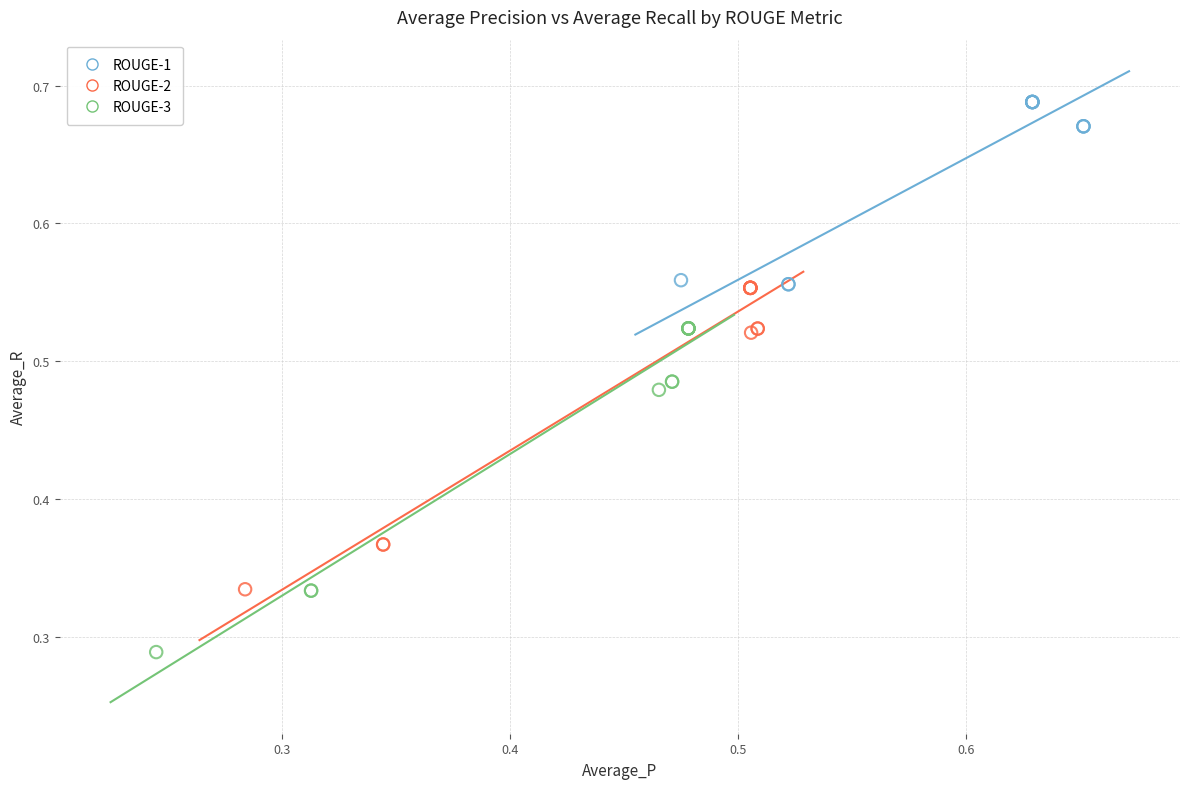

Which series has the largest Y range (max minus min)?

ROUGE-3